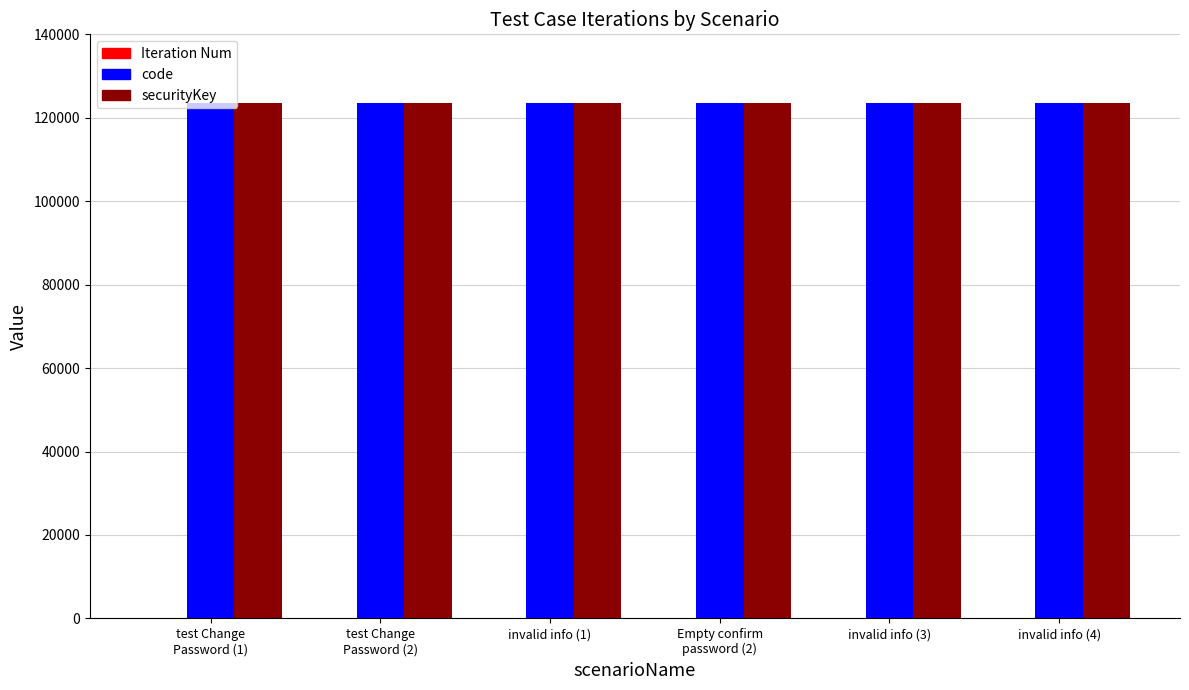

What is the maximum value shown in the chart?

123456